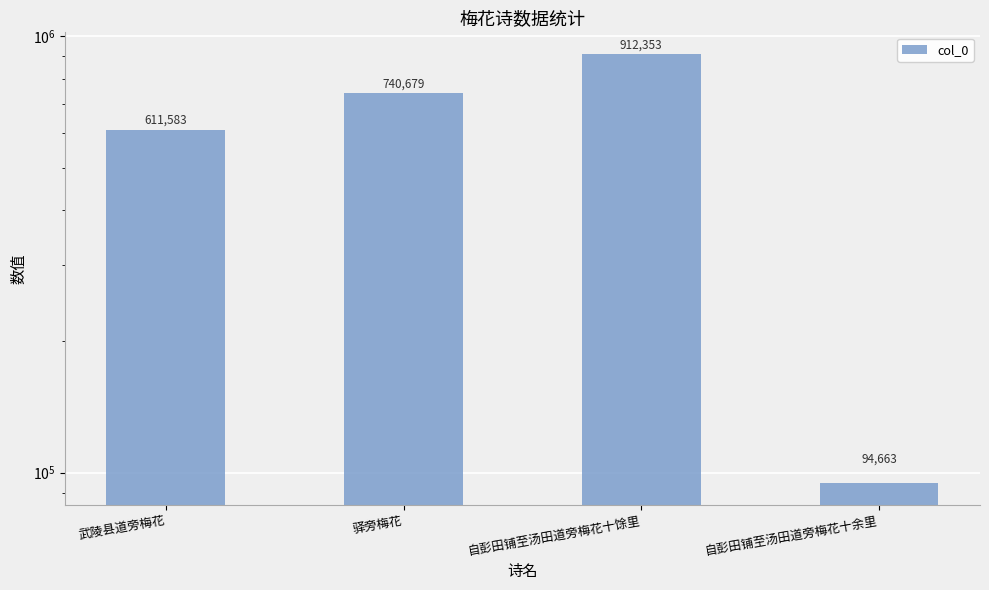

How many data points are less than 740679?

2